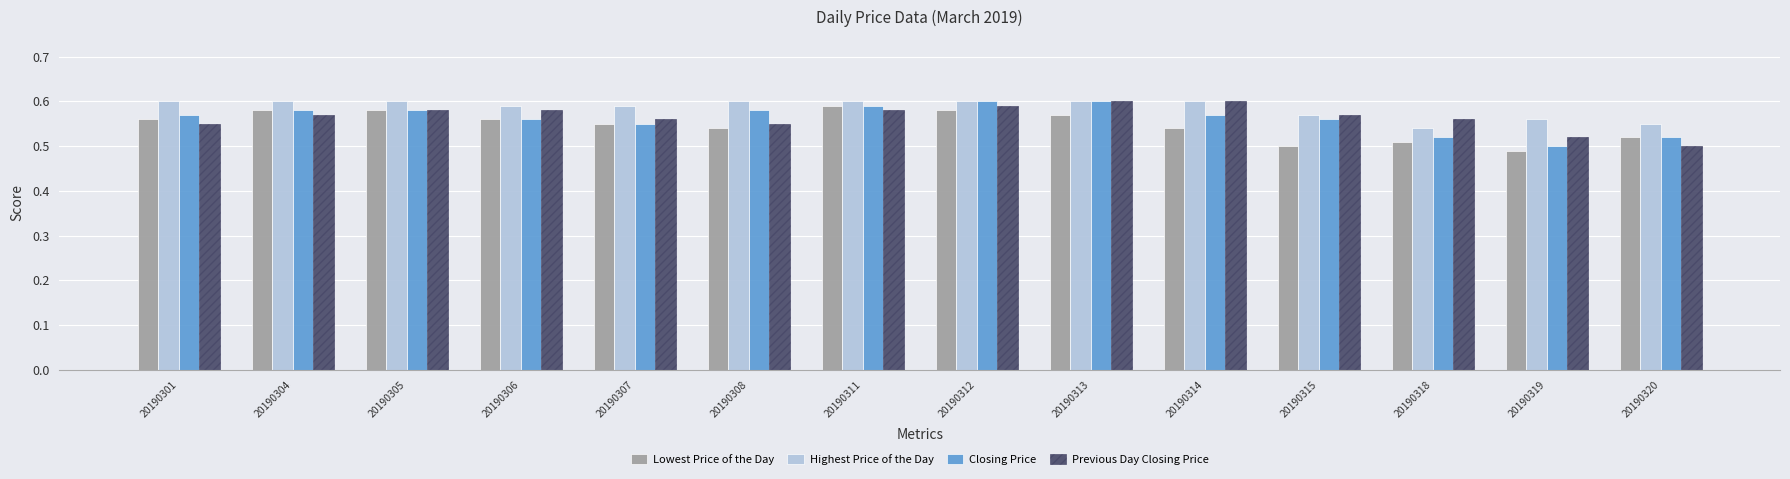

Is it true that Highest Price of the Day equals 0.8 at 20190308?

False